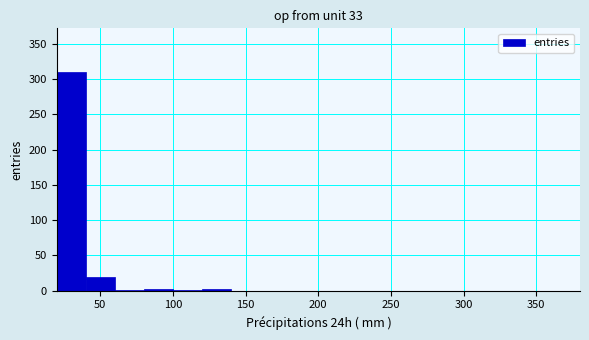

Reading left to right, list every bar in this chart as the range it spans on the x-axis followed by its height. Neither the bar edges nor the heights are printed on the chart, so give them approximately, as read against the axes.

20 to 40: 310
40 to 60: 20
60 to 80: under 5
80 to 100: under 5
100 to 120: under 5
120 to 140: under 5
140 to 160: 0
160 to 180: 0
180 to 200: 0
200 to 220: 0
220 to 240: 0
240 to 260: 0
260 to 280: 0
280 to 300: 0
300 to 320: 0
320 to 340: 0
340 to 360: 0
360 to 380: 0